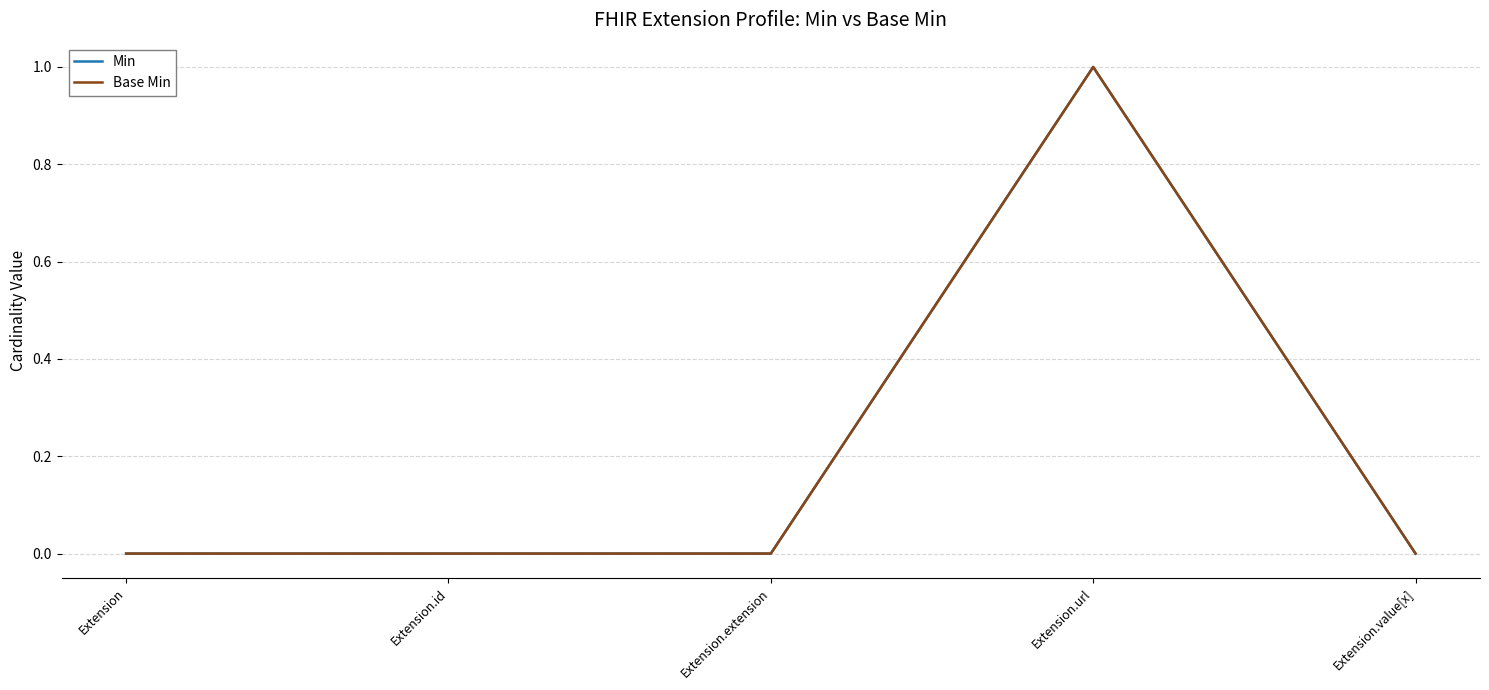

Rank the categories by Min value from highest to lowest.

Extension.url, Extension, Extension.id, Extension.extension, Extension.value[x]